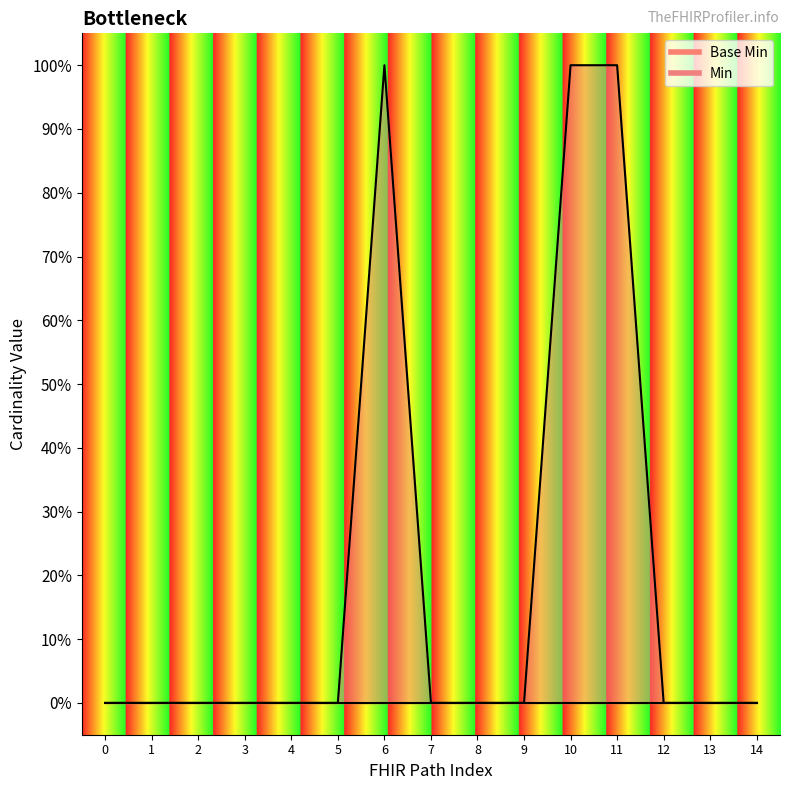

Rank the series at 7 from lowest to highest value.

Base Min line, Min line